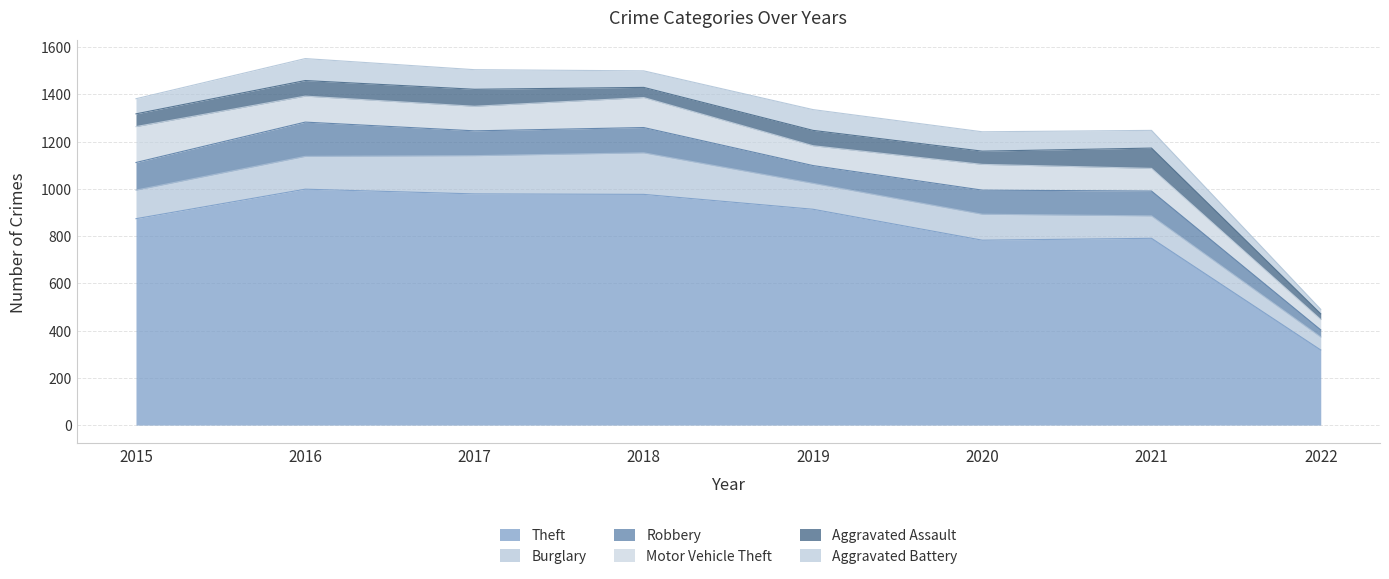

Read the Theft value at 2021, to the nearest 50.

800